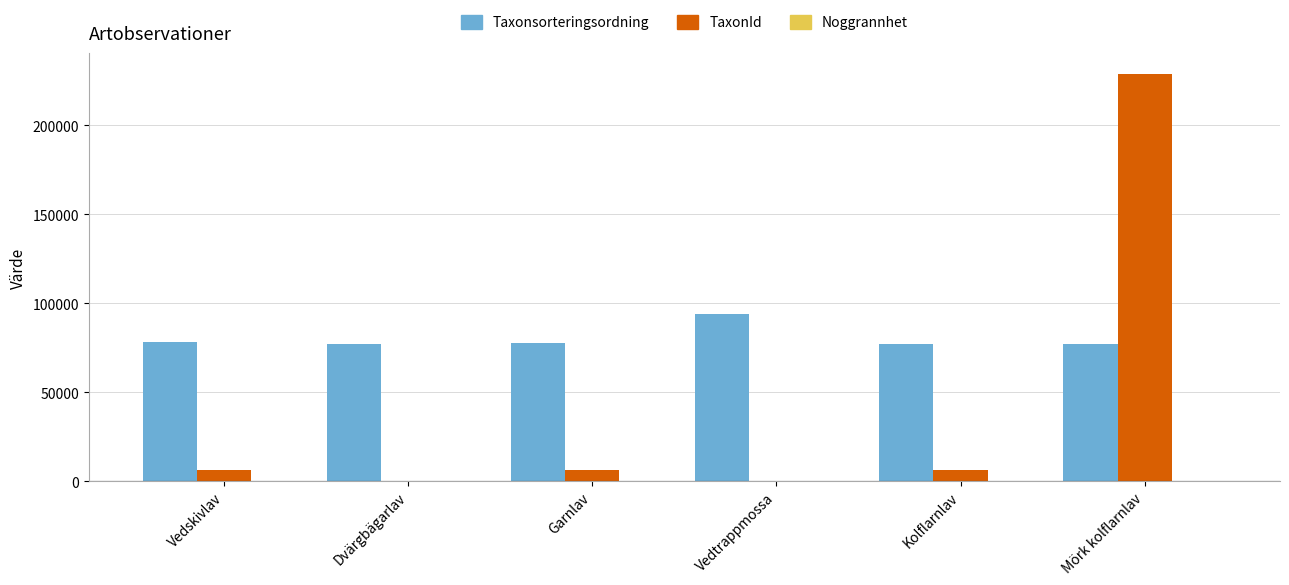

Does the chart contain stacked bars?

No